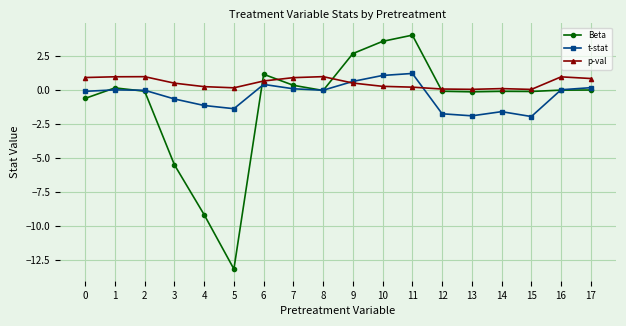

How many lines are shown in the chart?

3